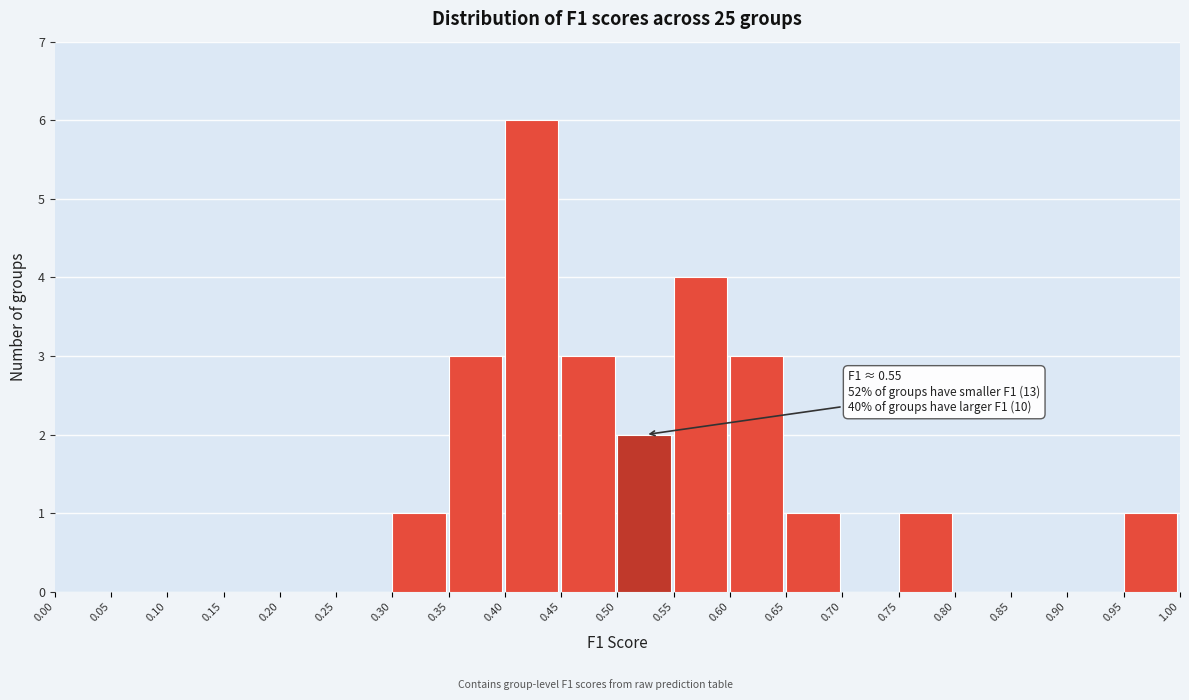

Which range on the x-axis has the tallest bar?

0.40 to 0.45